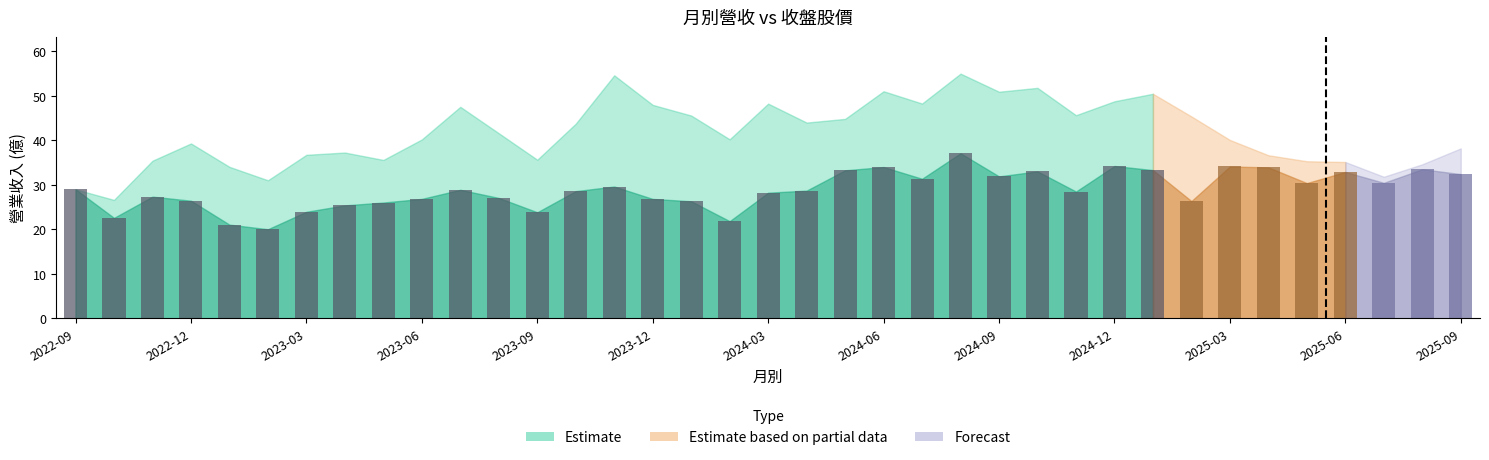

What is the greatest value displayed?

37.1